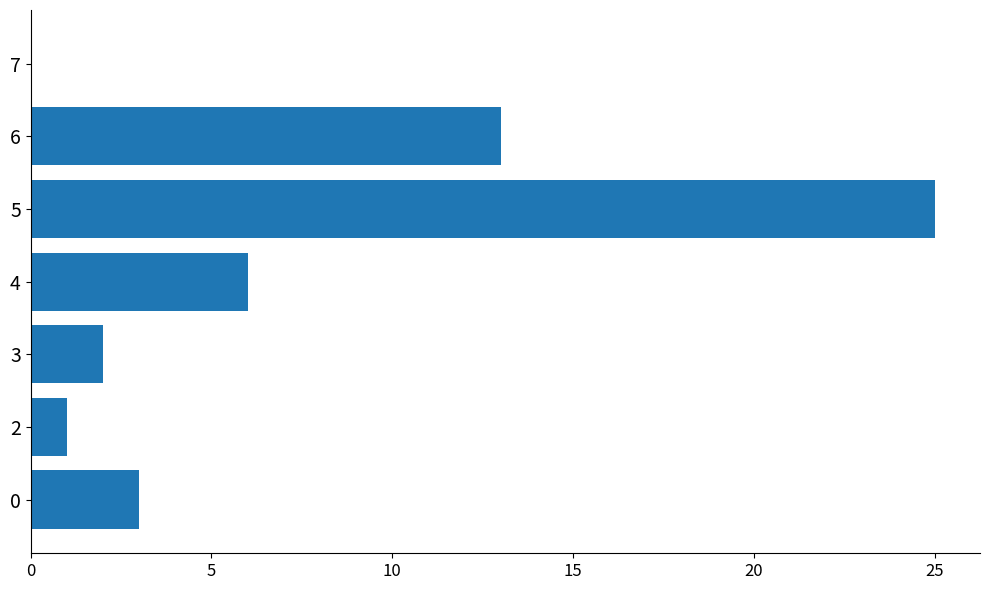

Does the chart contain stacked bars?

No